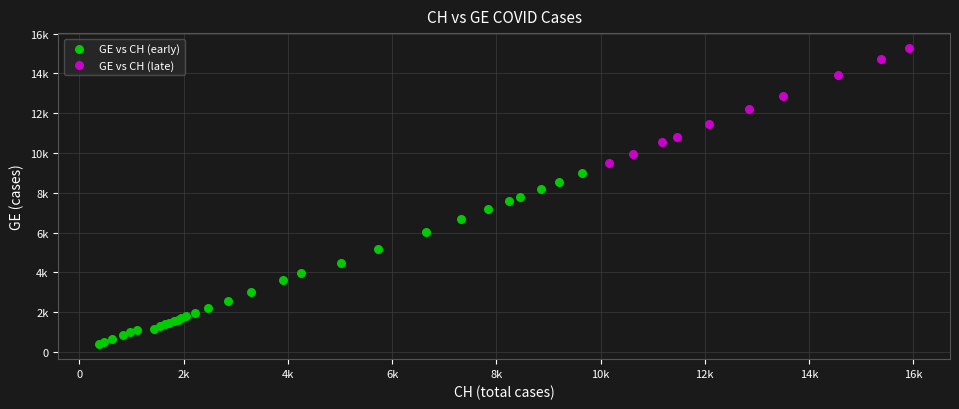

Which series reaches the minimum Y coordinate?

GE vs CH (early)